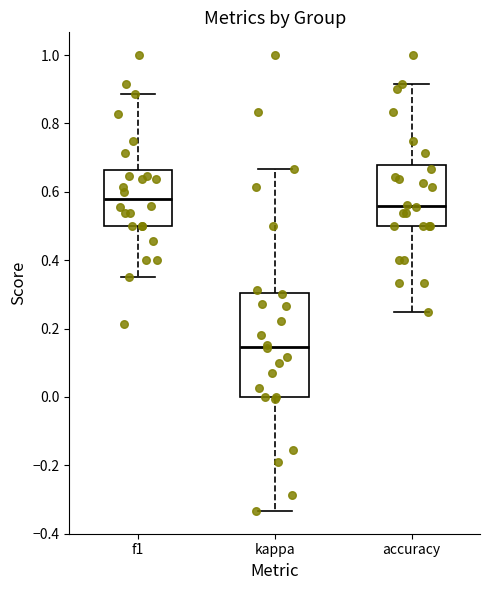

Reading left to right, transcribe this box plot: for each box, give where its median line is, the range the box spans, and where its two whiskers end, as read against the y-axis. The values are not printed on the chart, so give them approximately, as read against the axis.

f1: median 0.58, box 0.50 to 0.66, whiskers 0.36 to 0.88
kappa: median 0.14, box 0.00 to 0.30, whiskers -0.34 to 0.66
accuracy: median 0.56, box 0.50 to 0.68, whiskers 0.26 to 0.92